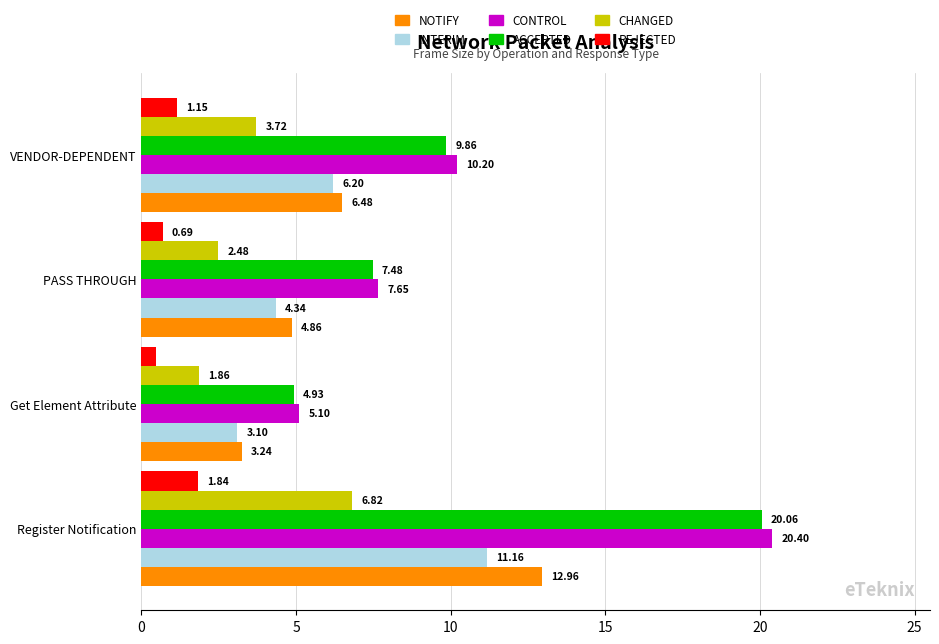

Which series changed the most between Get Element Attribute and VENDOR-DEPENDENT?

CONTROL